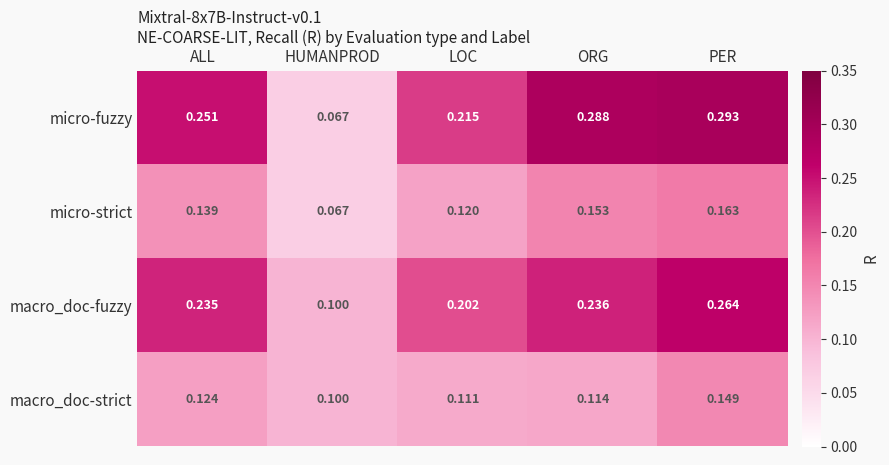

List the labels in order of macro_doc-fuzzy value, smallest first.

HUMANPROD, LOC, ALL, ORG, PER